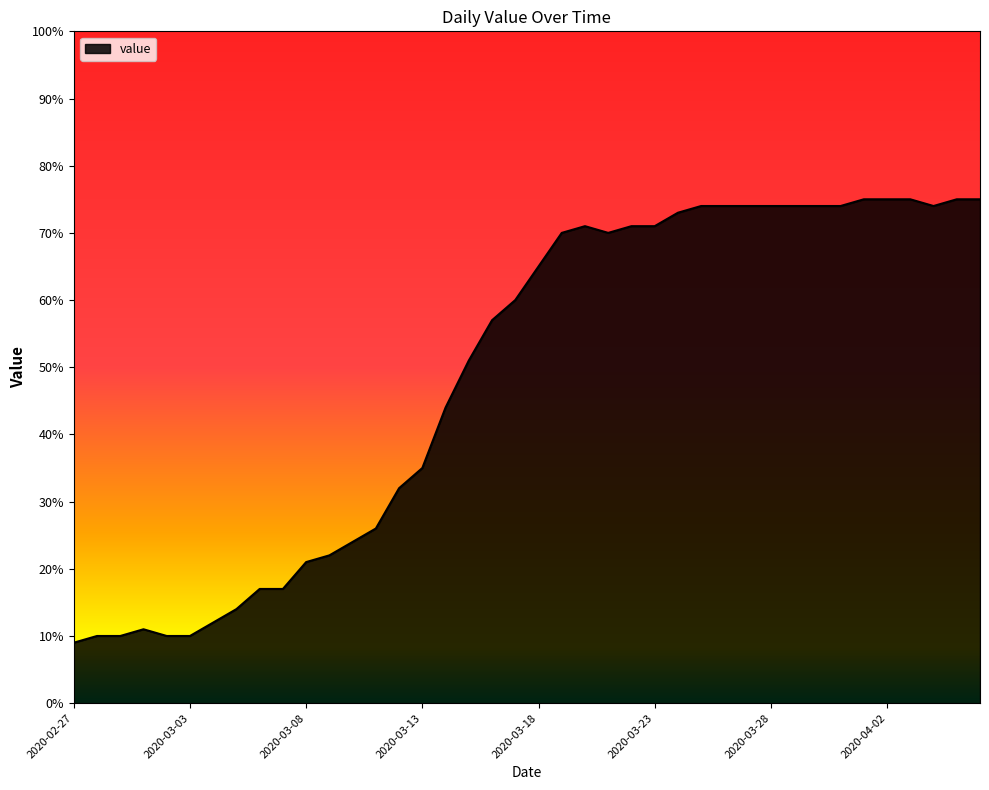

What is the minimum value shown in the chart?

9